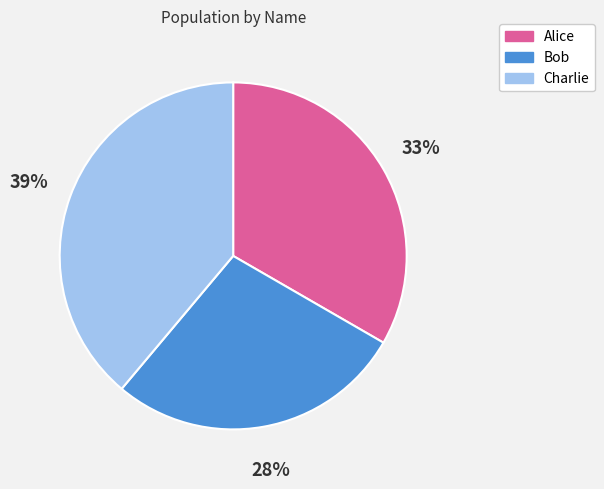

Which category has the smallest portion of the pie?

Bob